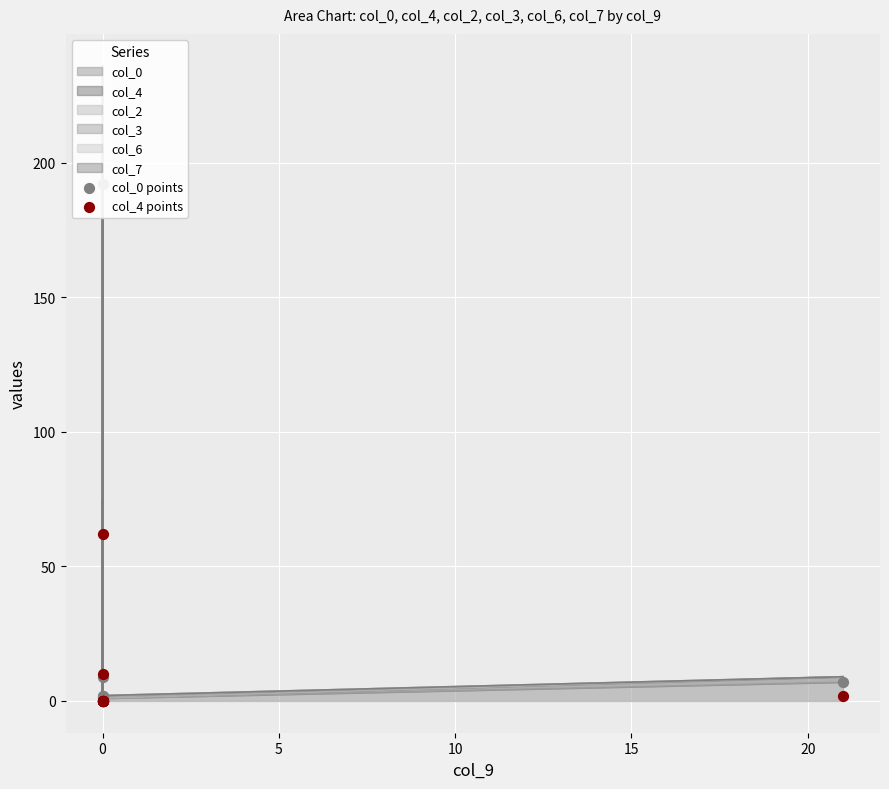

Which series has the largest total across all categories?

col_0 points